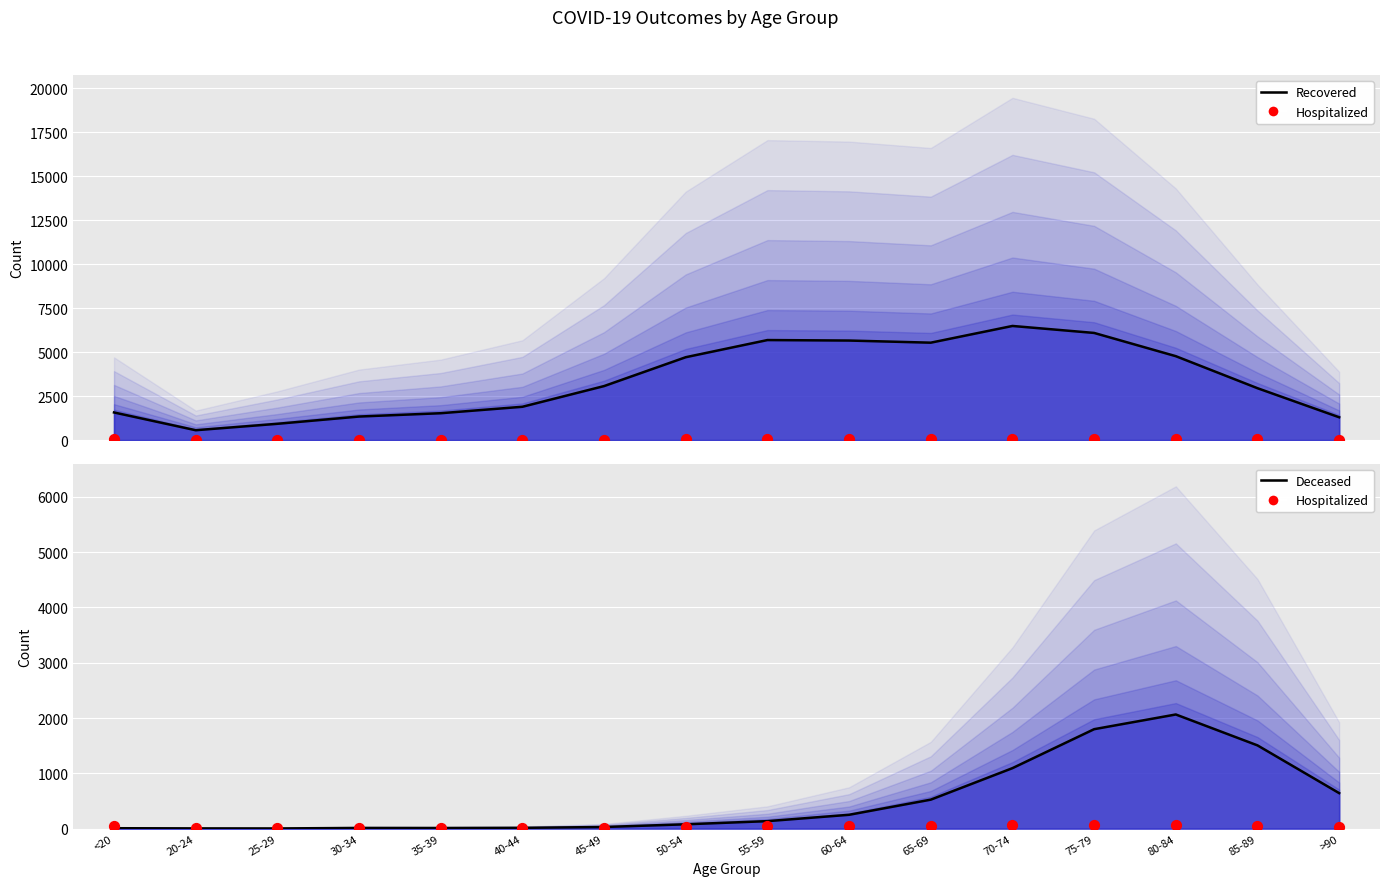

Between 80-84 and 55-59, which is larger?

80-84